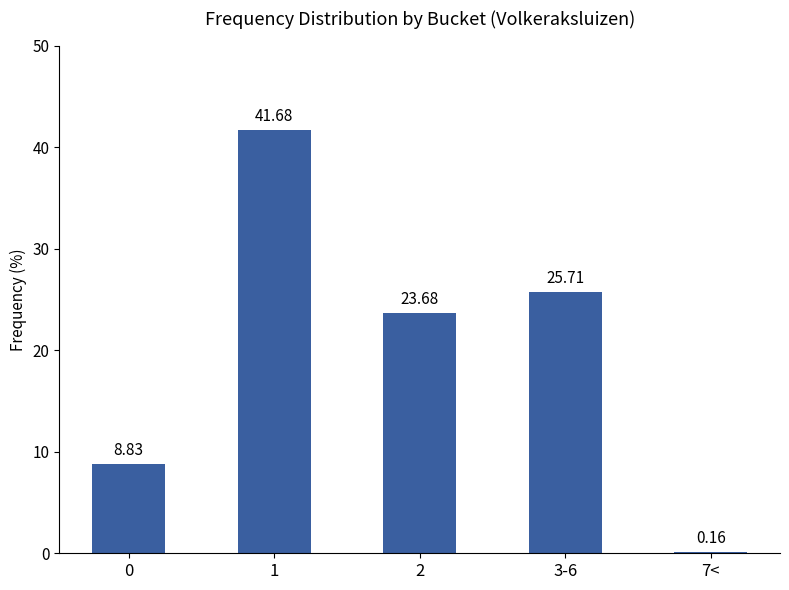

Where does the data first go above 23?

1